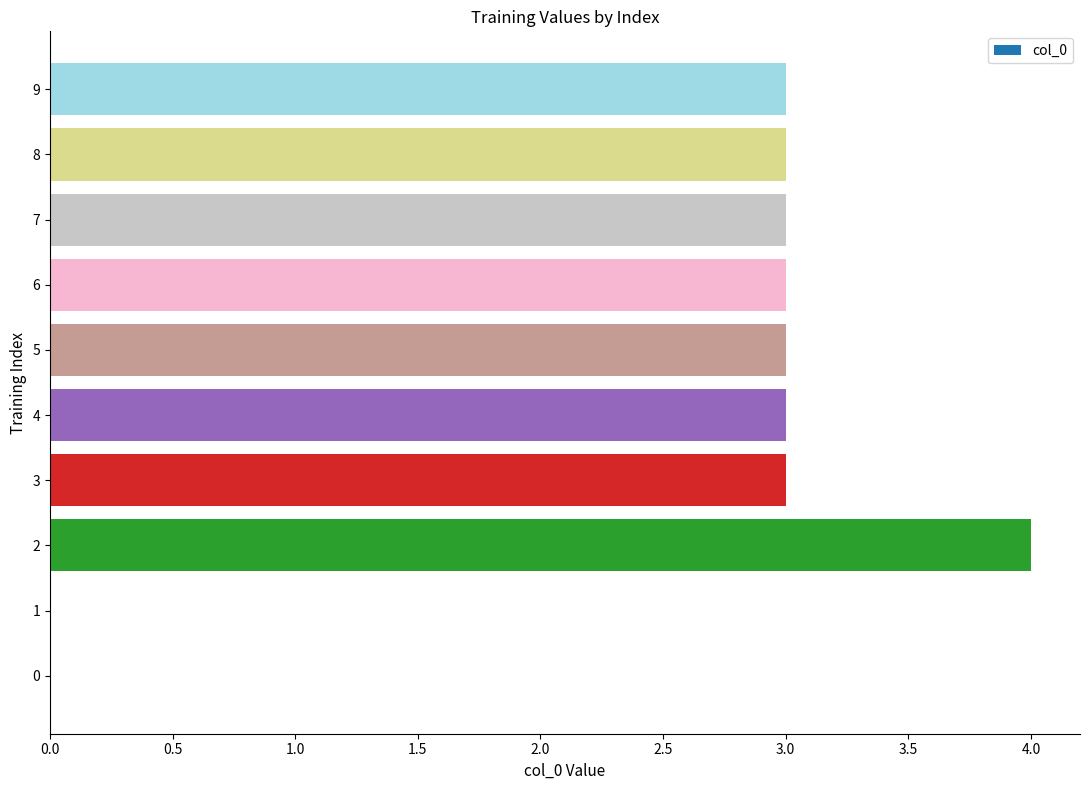

Which label corresponds to the largest value in the chart?

2